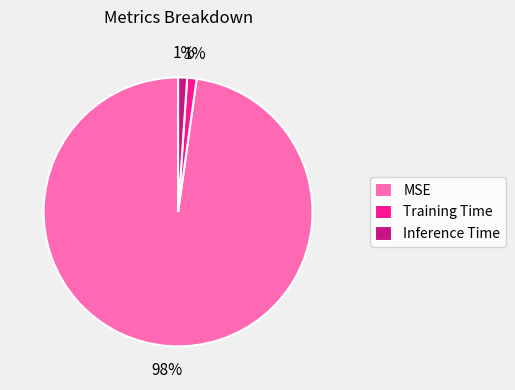

The Inference Time slice represents 15% of the pie. True or false?

False